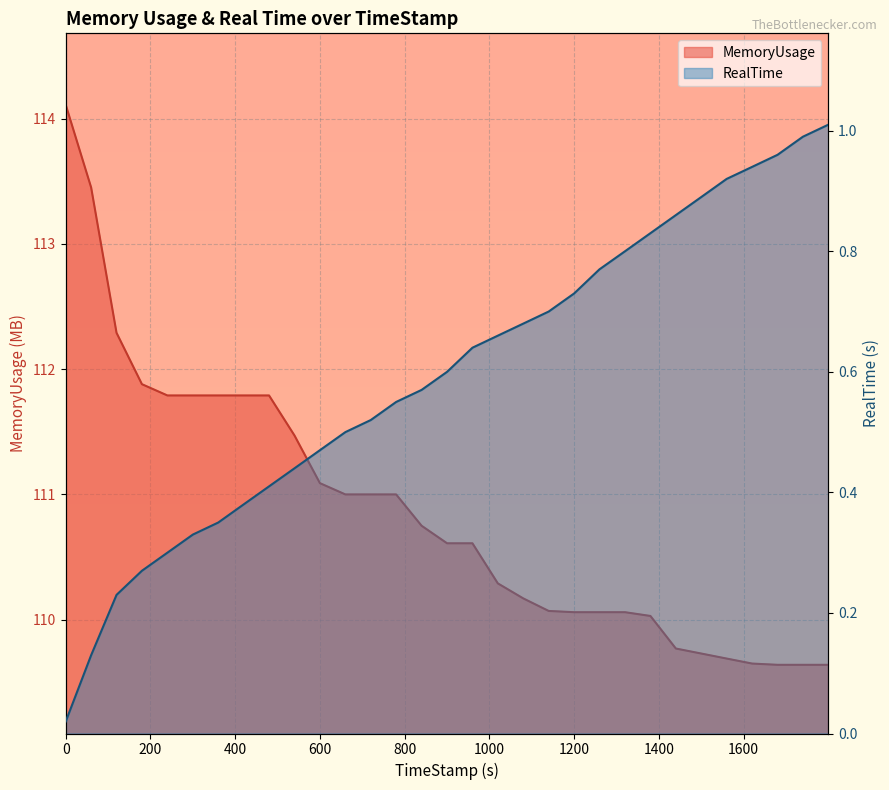

Where is MemoryUsage nearest to the value 111?

659.99